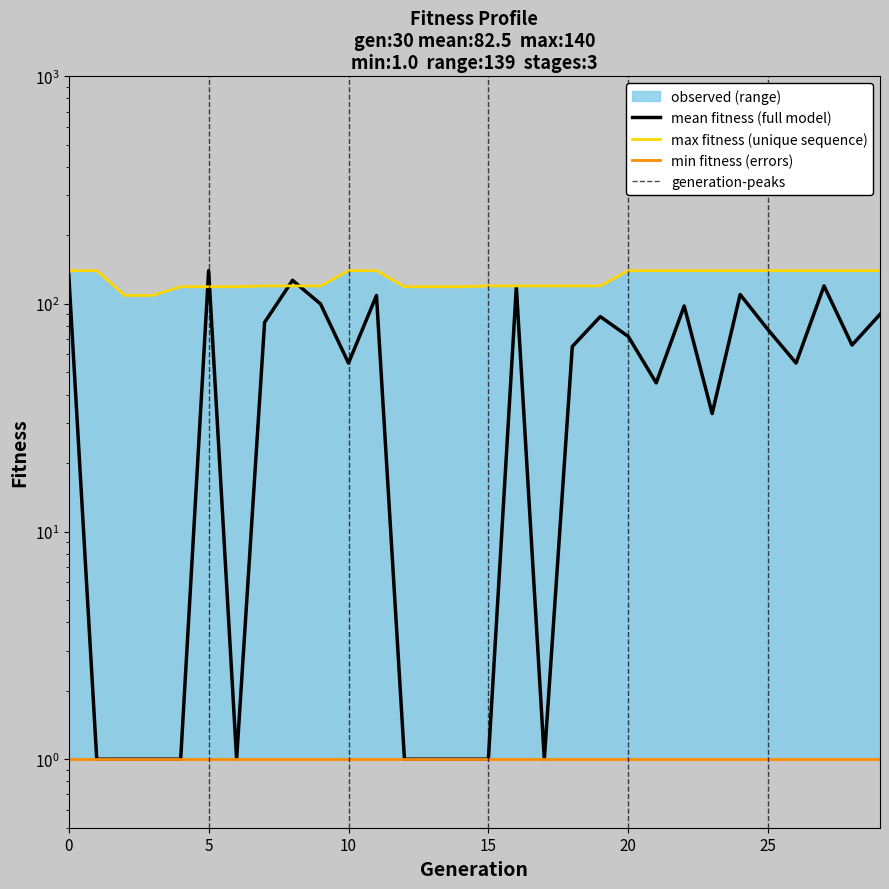

Is it true that max_fitness equals 140 at 0?

True